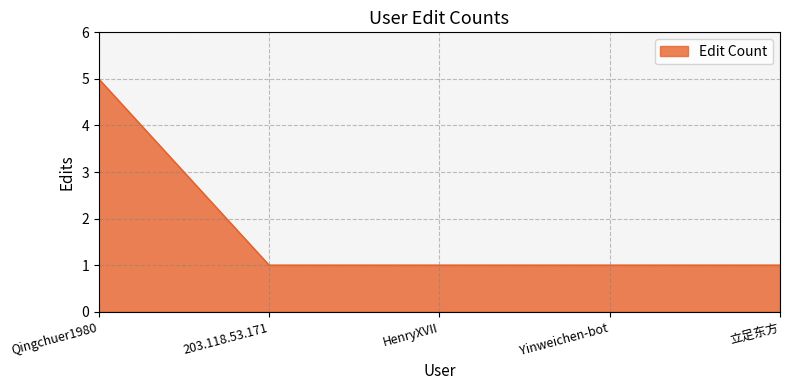

What is the maximum value shown in the chart?

5